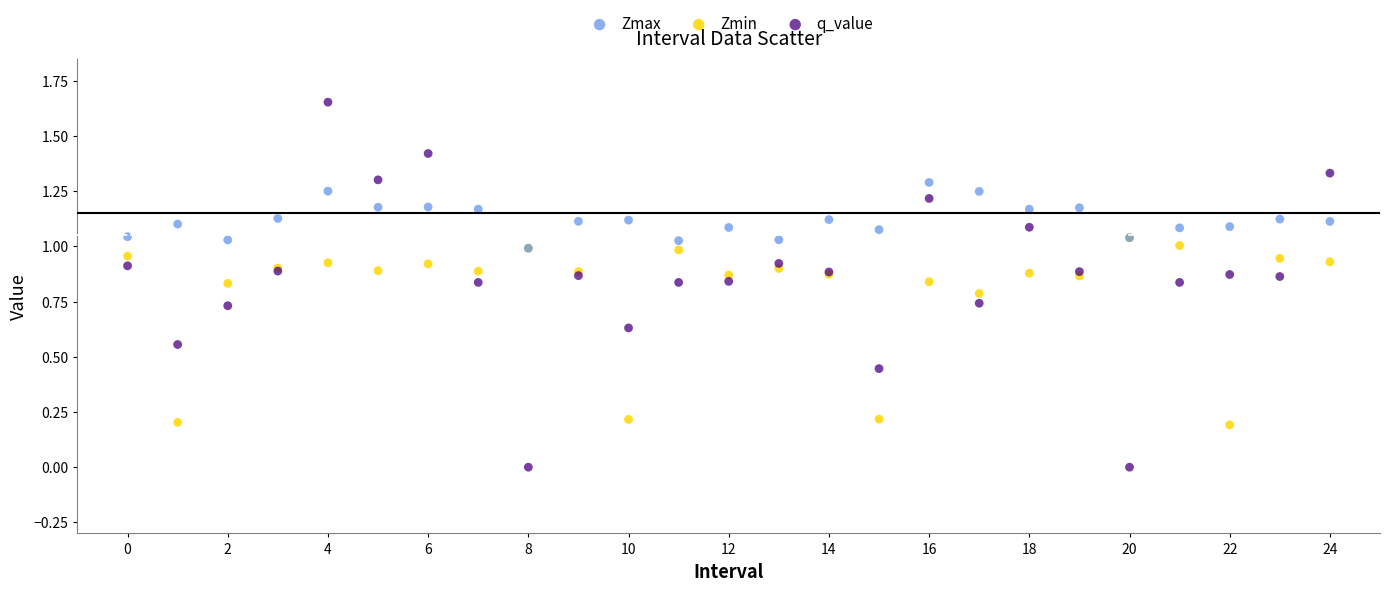

Which series contains the lowest Y value?

q_value